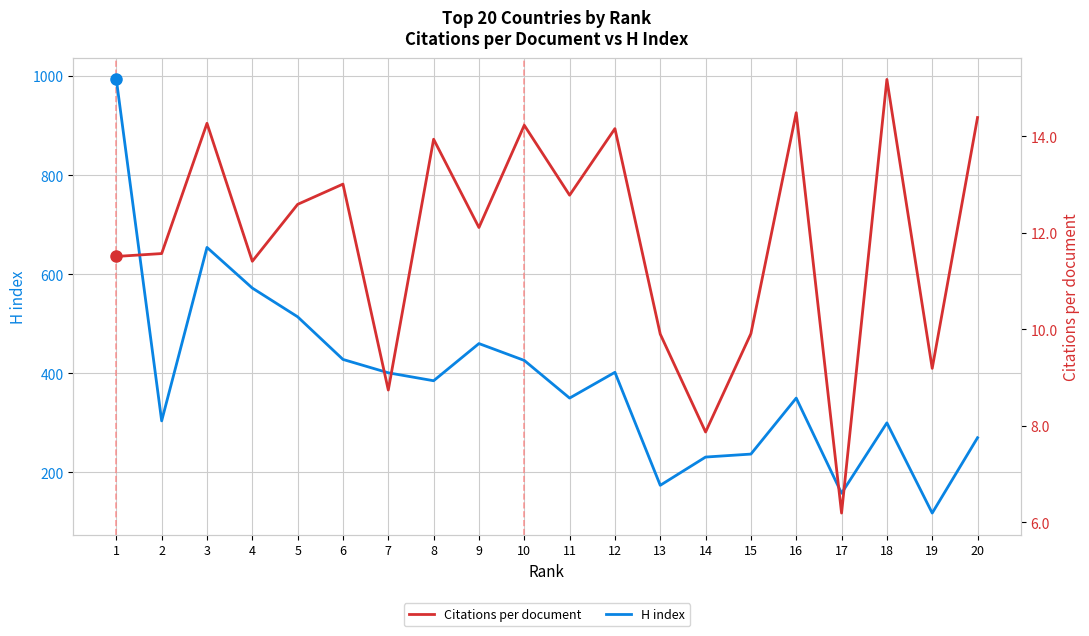

What is the difference between the highest and lowest values at 8?

371.1